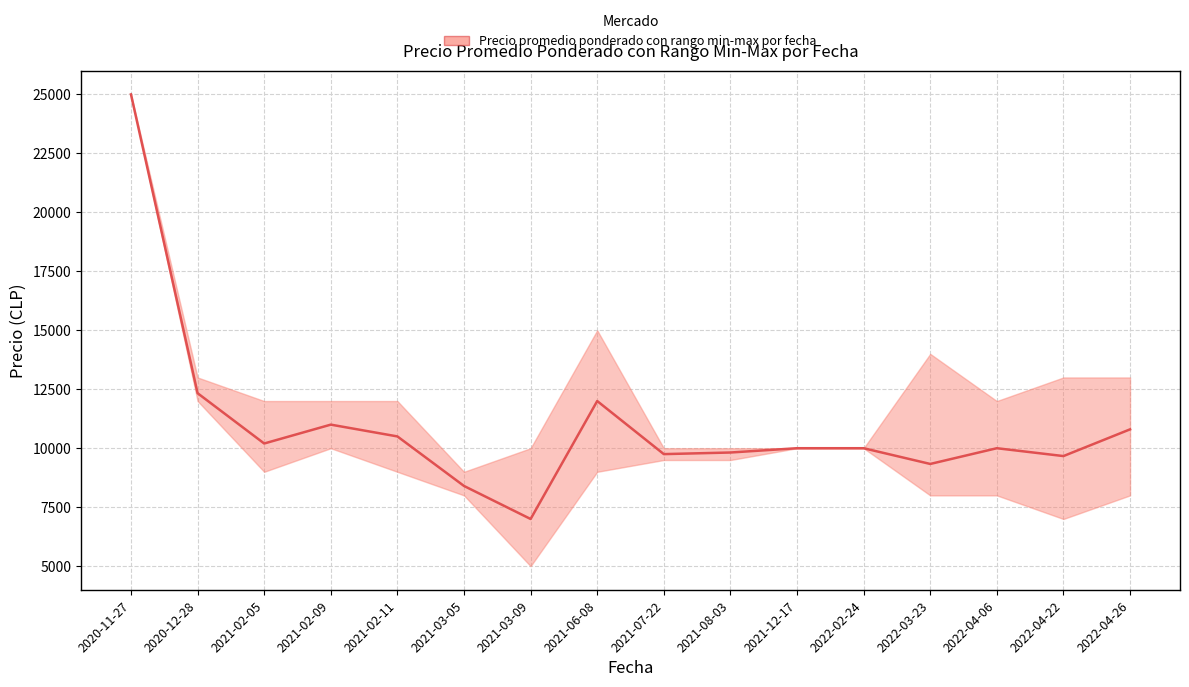

Where is the first local minimum?

2021-02-05